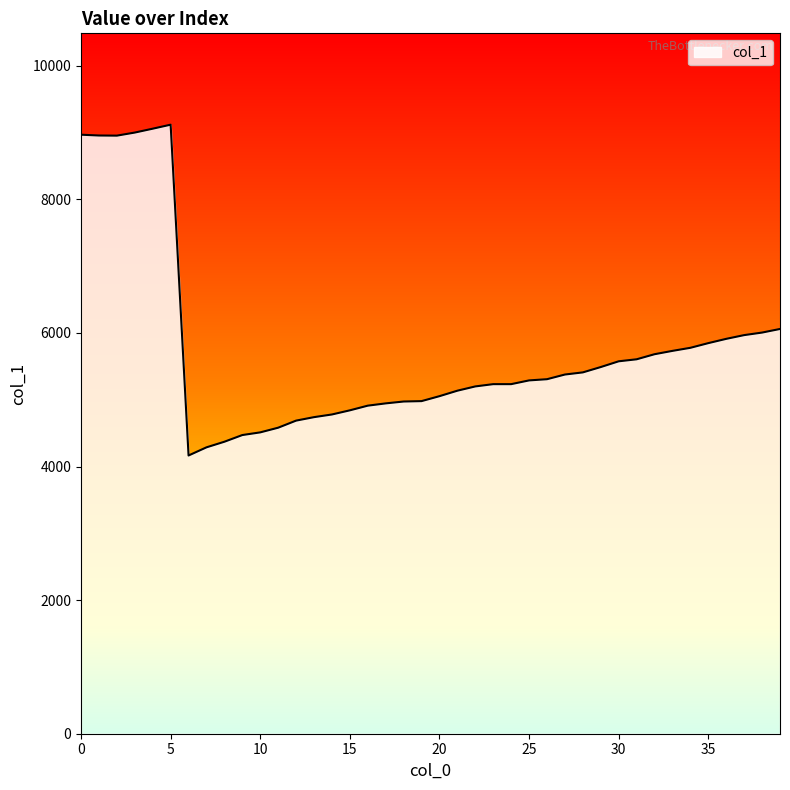

What is the smallest value displayed?

4165